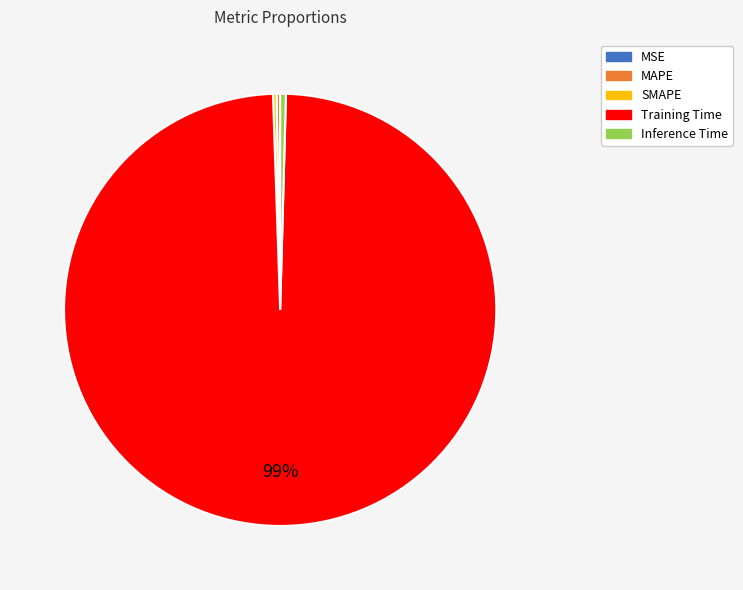

Which category accounts for the majority?

Training Time